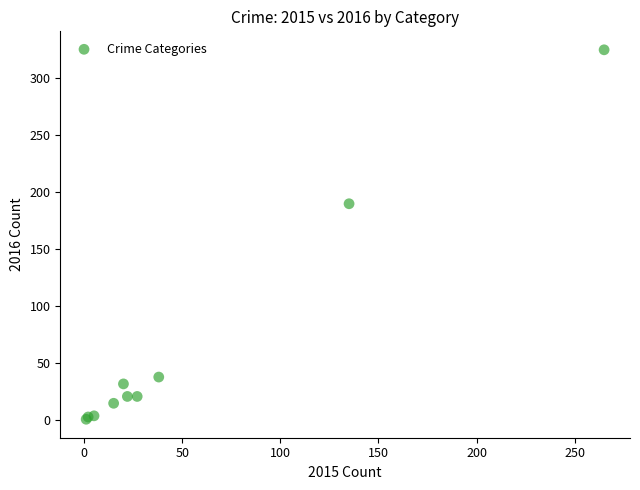

What Y value in the scatter plot is closest to 163?

190